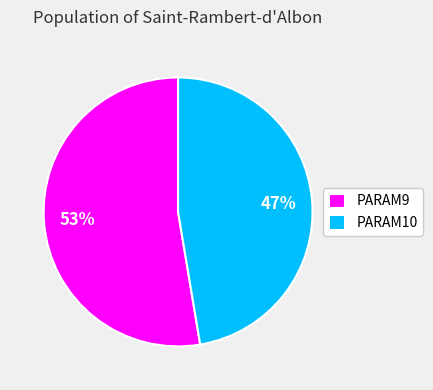

To the nearest percent, what portion does PARAM10 represent?

47%